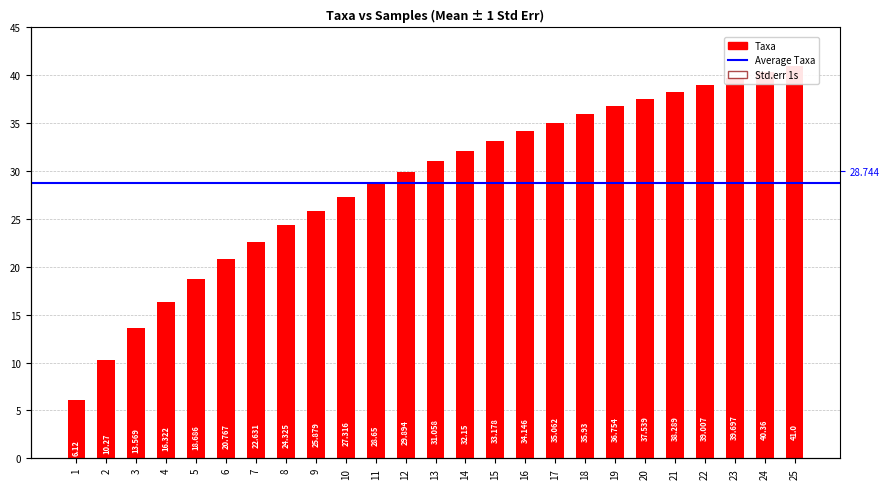

What is the value of the Std.err 1s bar at the 5th from the left?

2.4